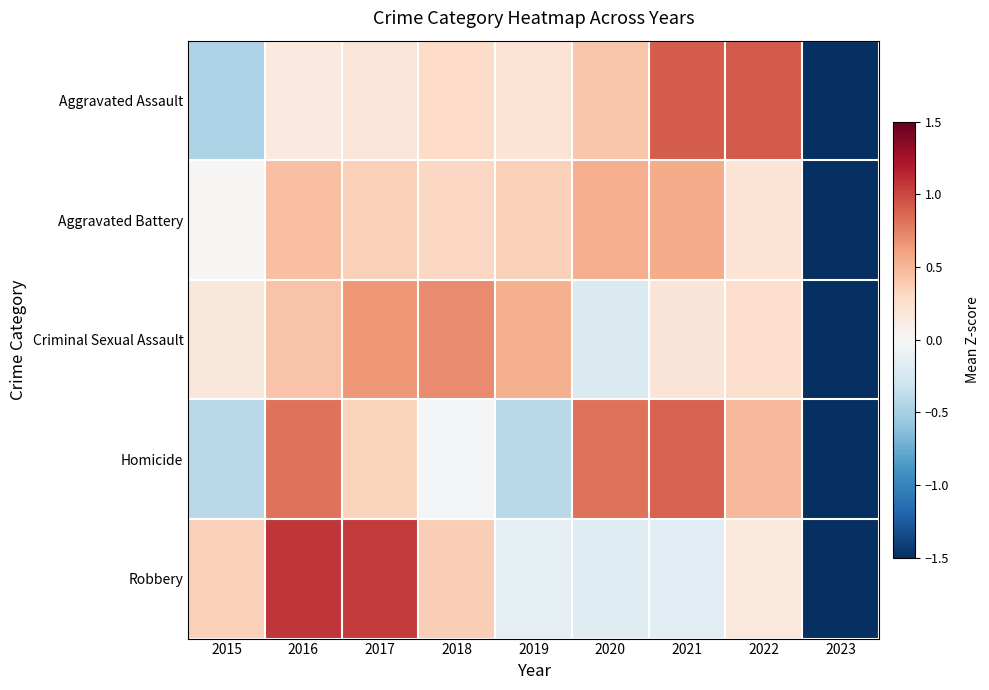

Reading left to right, extract all data points from this chart.

Aggravated Assault: 2015=-0.5	2016=0.1	2017=0.2	2018=0.3	2019=0.2	2020=0.4	2021=0.9	2022=0.9	2023=-2.6
Aggravated Battery: 2015=0.0	2016=0.5	2017=0.4	2018=0.3	2019=0.4	2020=0.5	2021=0.6	2022=0.2	2023=-2.8
Criminal Sexual Assault: 2015=0.2	2016=0.4	2017=0.6	2018=0.7	2019=0.5	2020=-0.2	2021=0.2	2022=0.3	2023=-2.7
Homicide: 2015=-0.4	2016=0.8	2017=0.3	2018=-0.0	2019=-0.4	2020=0.8	2021=0.9	2022=0.5	2023=-2.5
Robbery: 2015=0.4	2016=1.1	2017=1.1	2018=0.4	2019=-0.1	2020=-0.2	2021=-0.2	2022=0.2	2023=-2.5